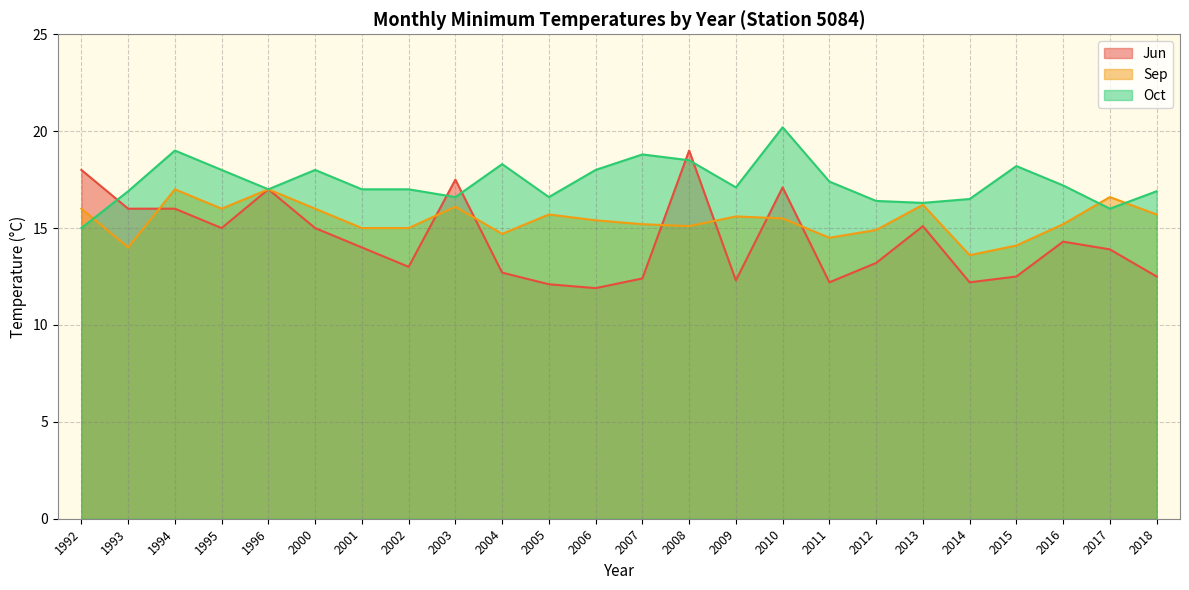

Which series changed the most between 2012 and 2014?

Sep